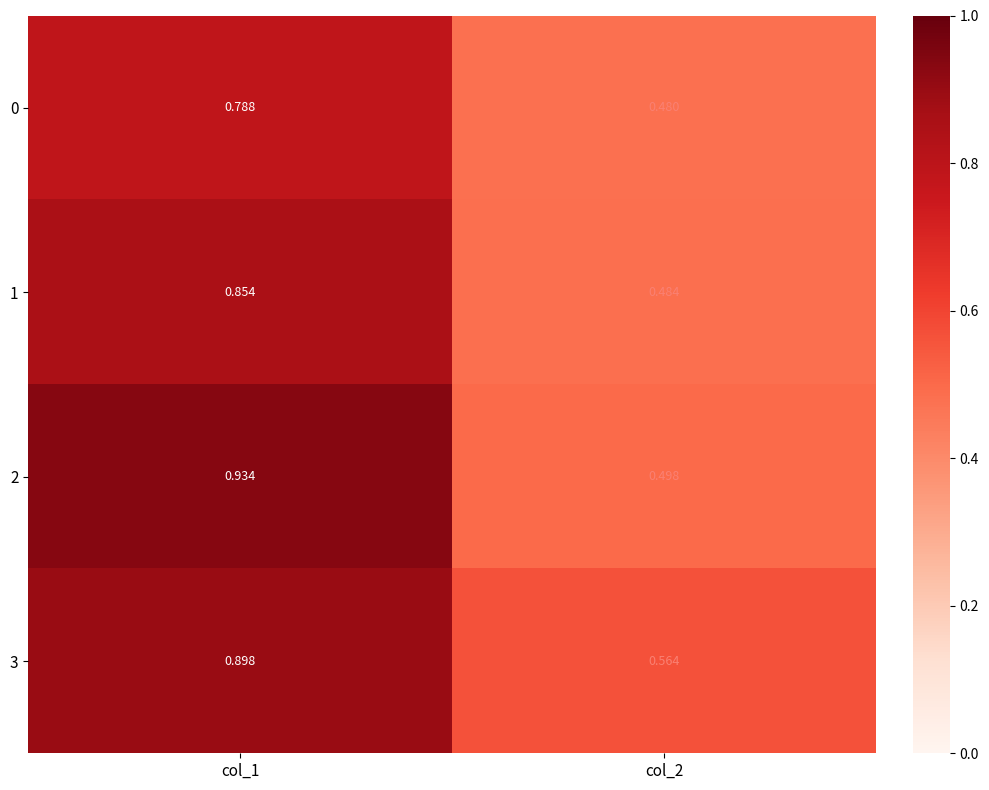

What is the total value across all series at col_2?

2.0